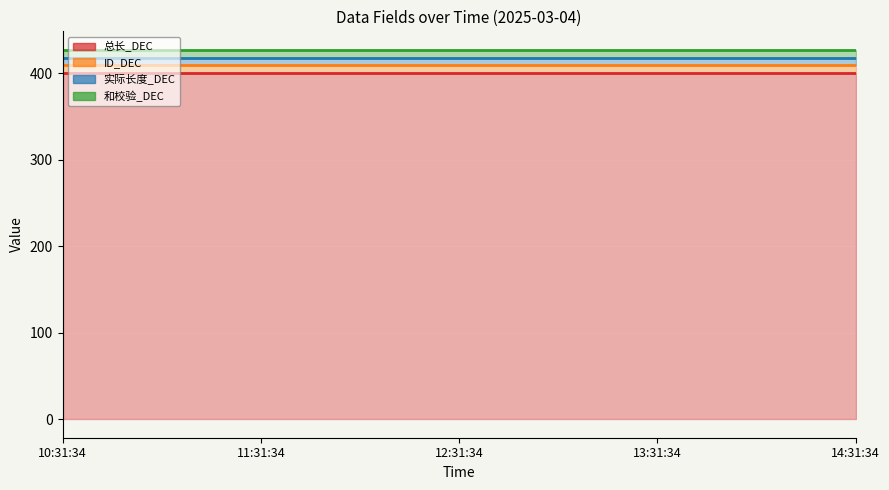

True or false: ID_DEC (line) has a value of 706 at 10:31:34.

False